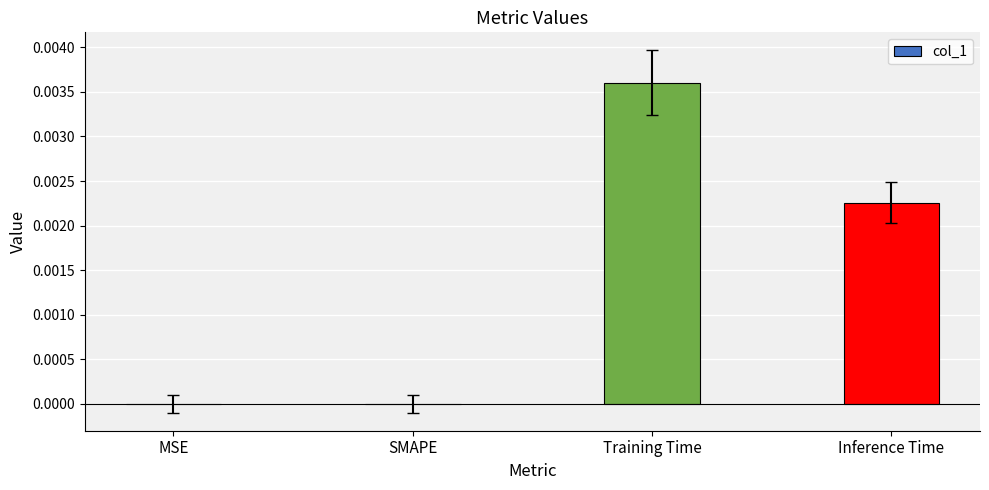

How many values are between 0 and 1?

4